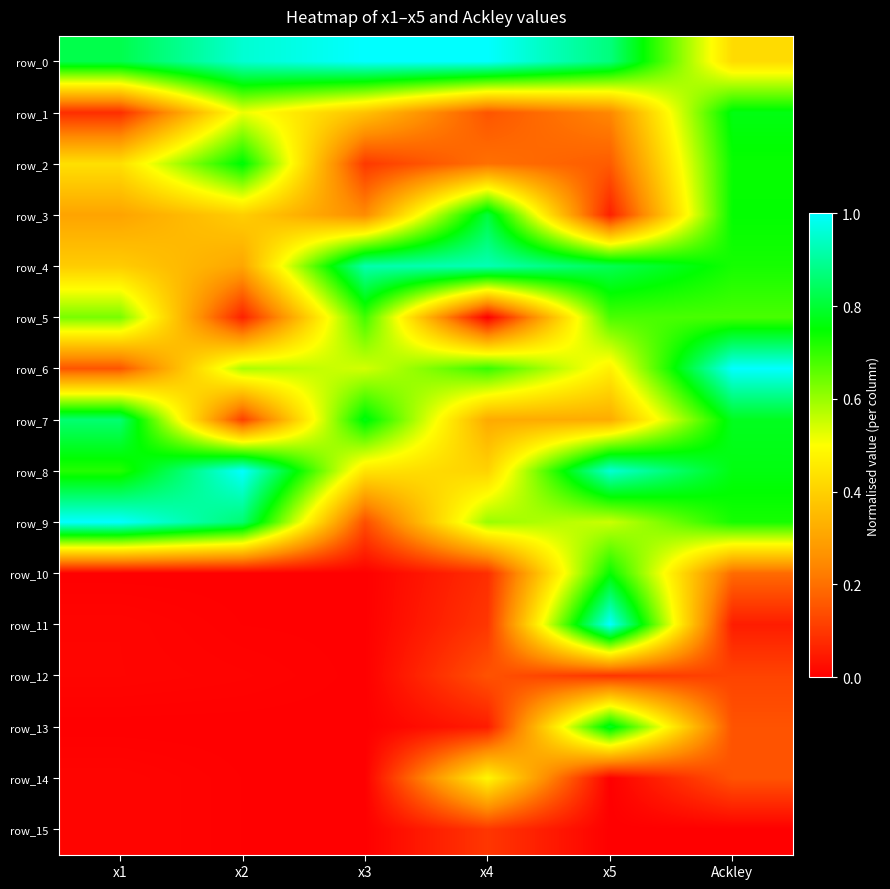

Between x3 and x2, which is larger?

x3